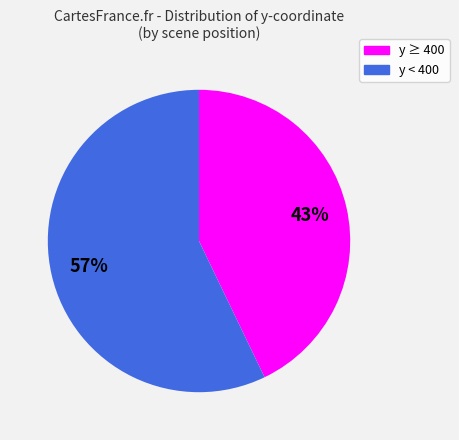

Is there a majority slice in this chart?

Yes